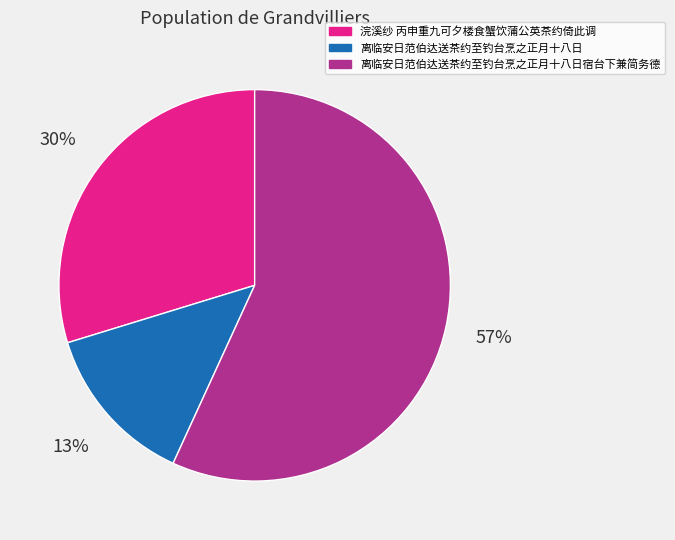

Do 离临安日范伯达送茶约至钓台烹之正月十八日宿台下兼简务德 and 离临安日范伯达送茶约至钓台烹之正月十八日 together represent more than half of the pie?

Yes